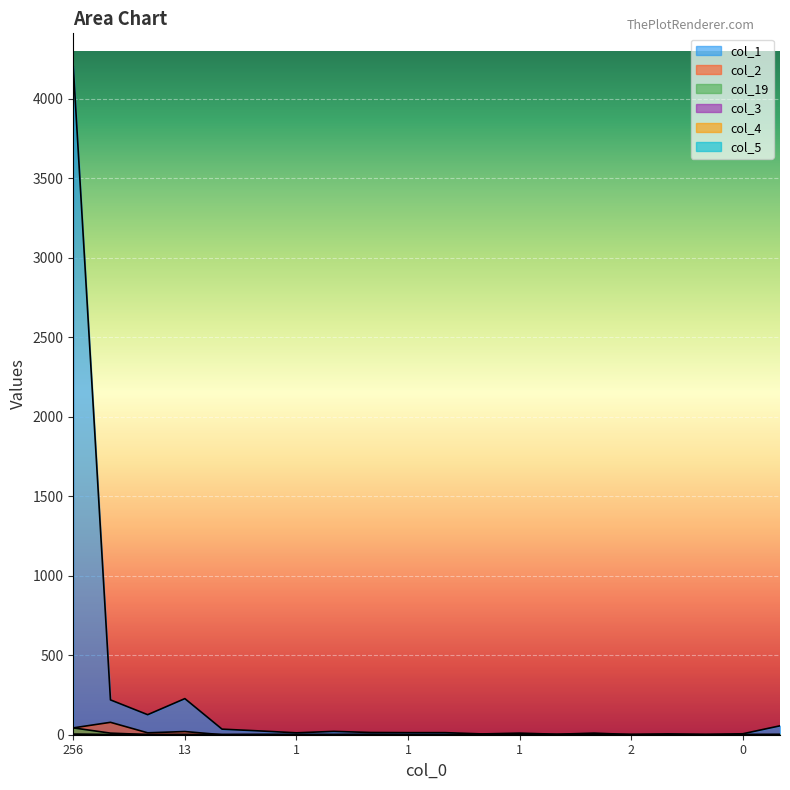

Rank the series at 256 from lowest to highest value.

col_3, col_4, col_5, col_2, col_19, col_1